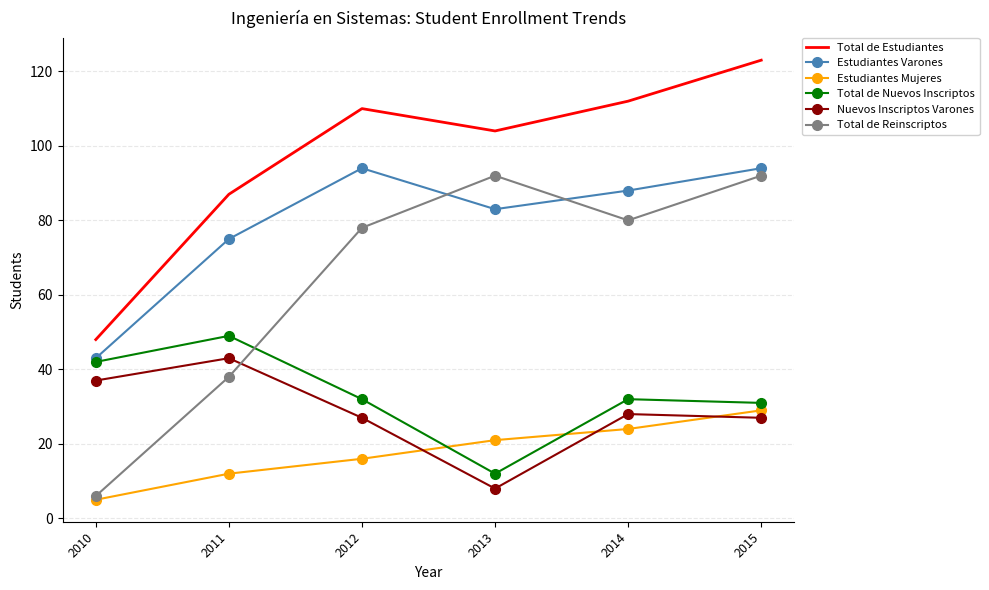

What is the average value of the Nuevos Inscriptos Varones series?

28